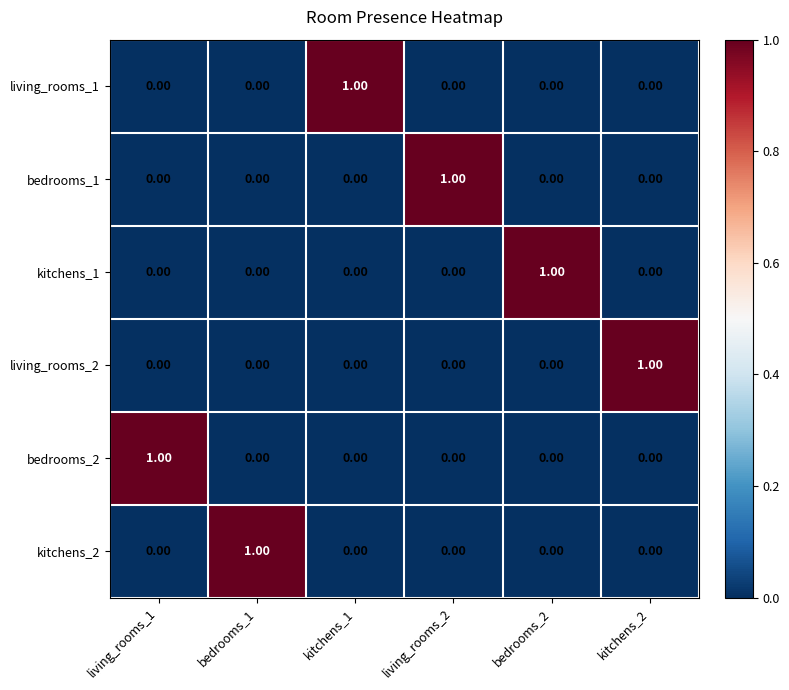

How many series are shown in this chart?

6